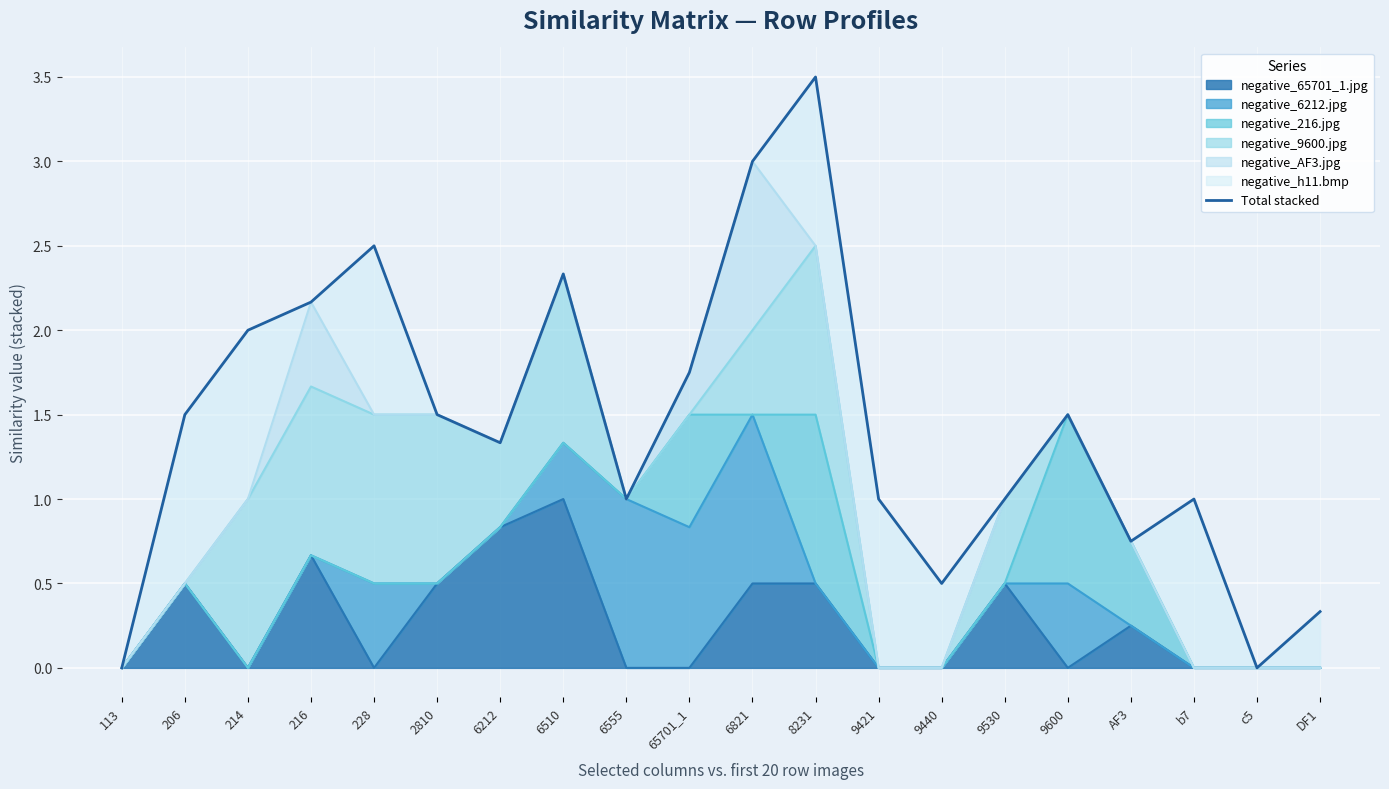

Where is the data nearest to the value 1?

6555